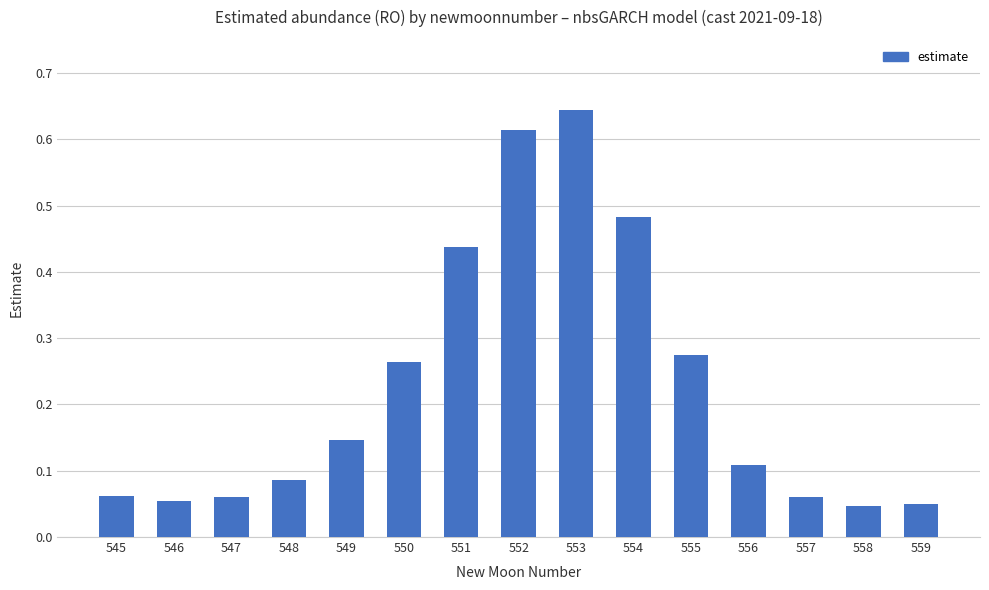

What is the sum of all values?

3.4